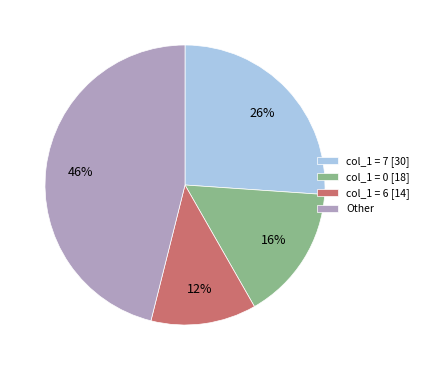

Does any single category account for the majority?

No